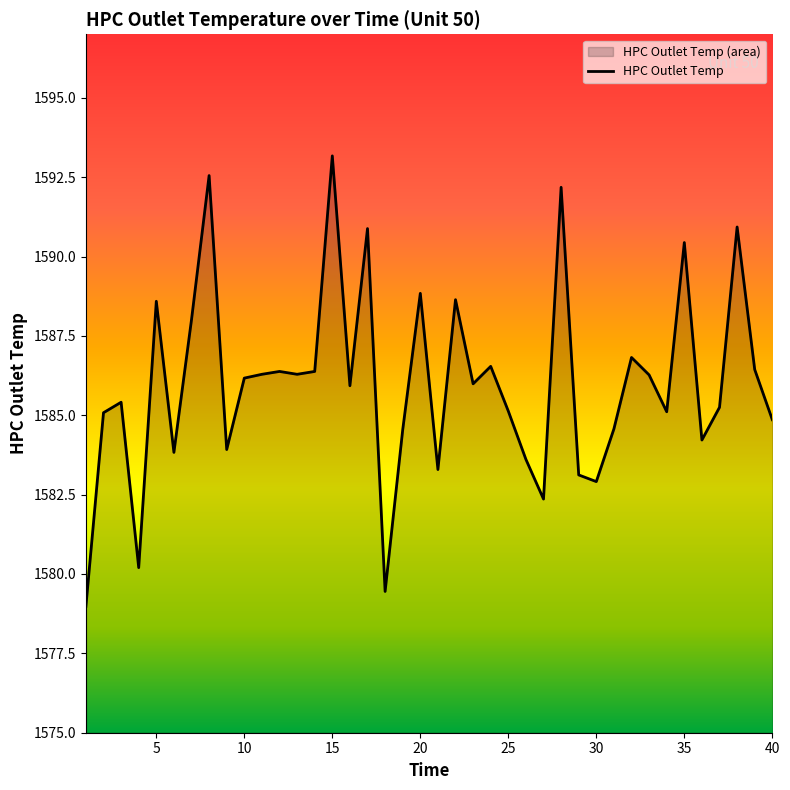

How many lines are shown in the chart?

1